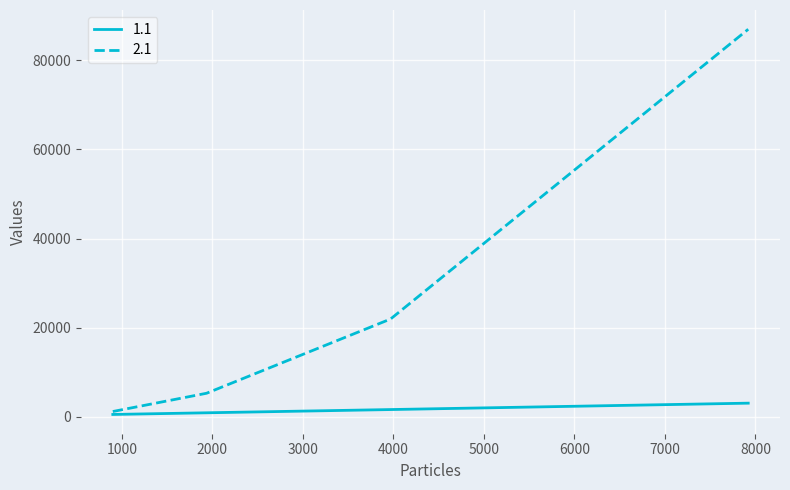

Which series has the largest range (max minus min)?

2.1